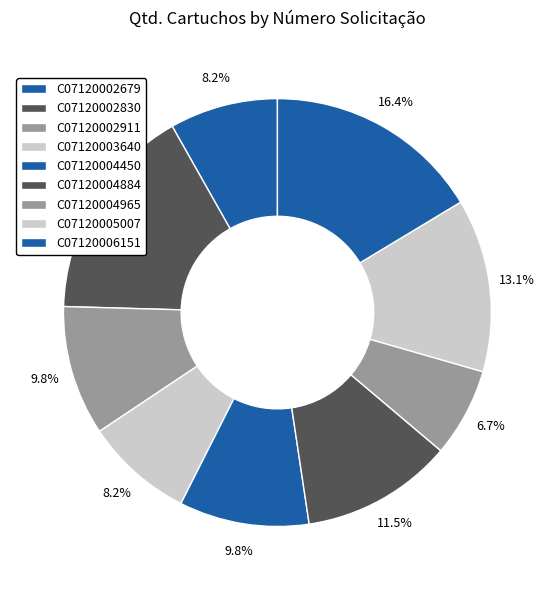

Do C07120002911 and C07120002679 together represent more than half of the pie?

No